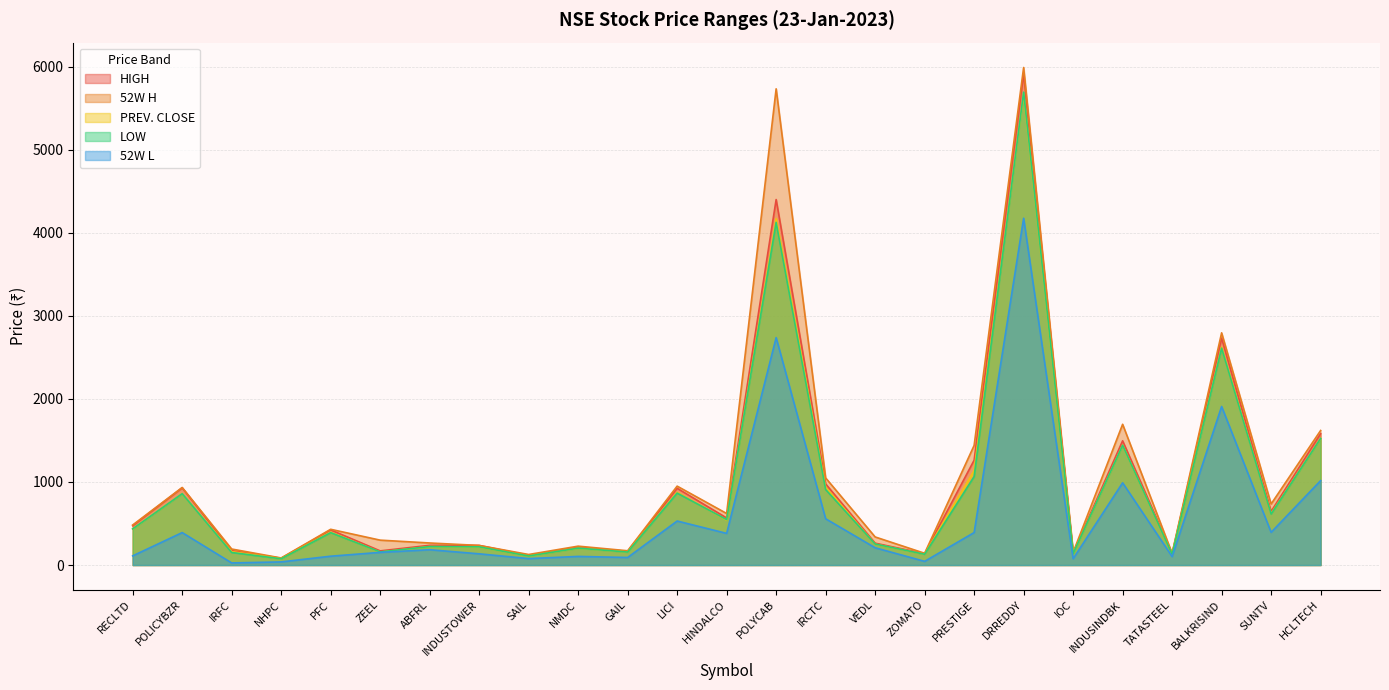

Where is the first local minimum for PREV. CLOSE?

NHPC